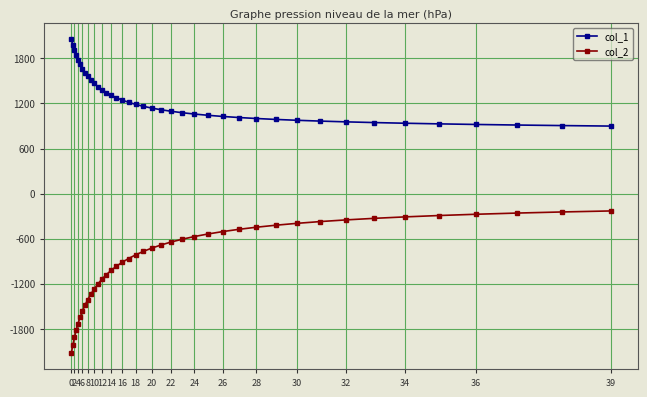

What is the minimum value shown in the chart?

-2125.9